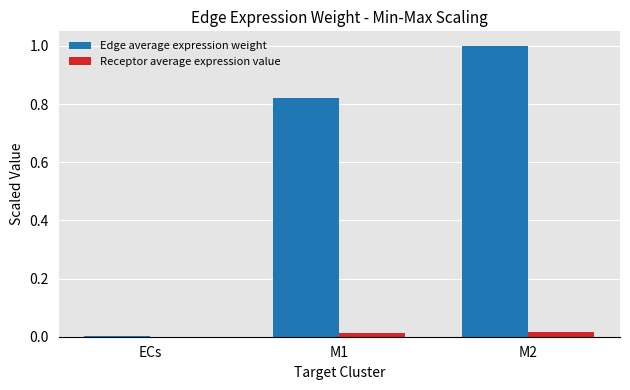

What is the total value across all series at M2?

1.0